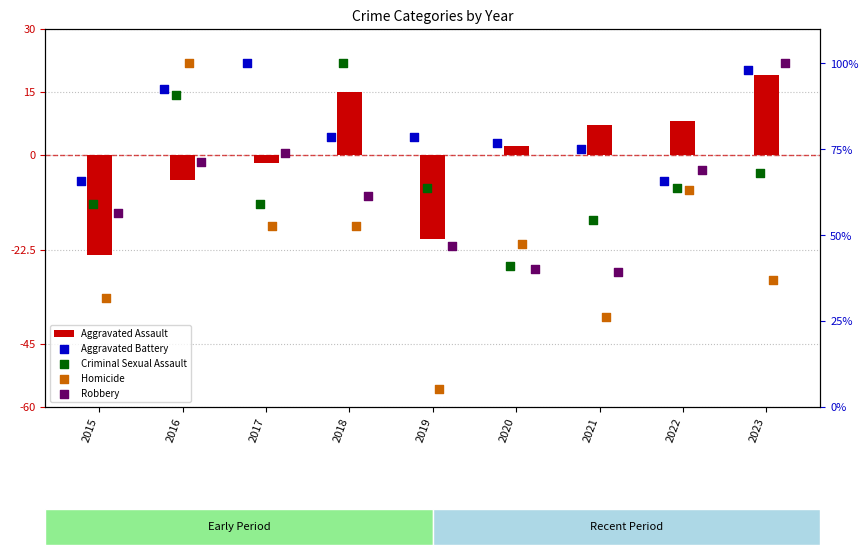

What is the total value across all series at 2020?

207.4